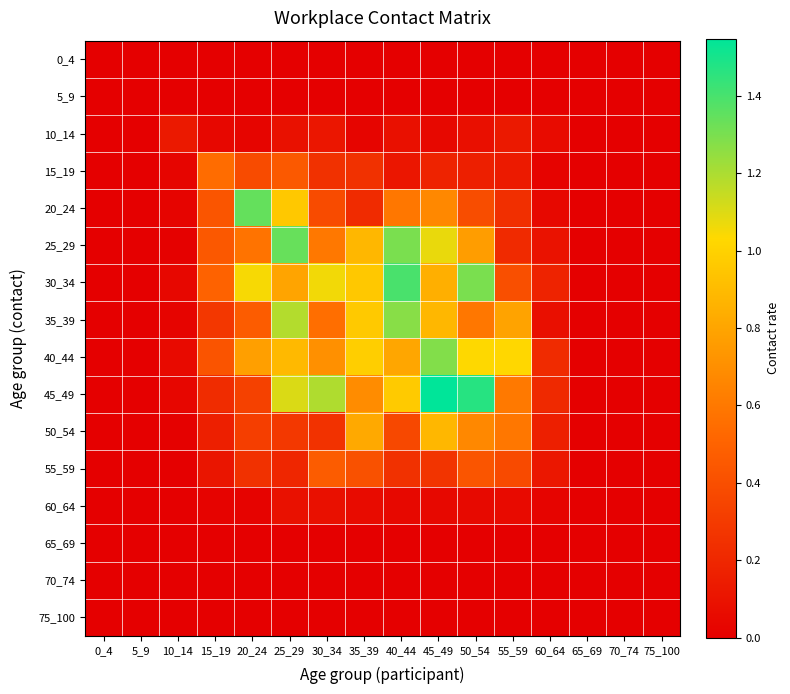

At which category does the chart reach its minimum across all series?

0_4